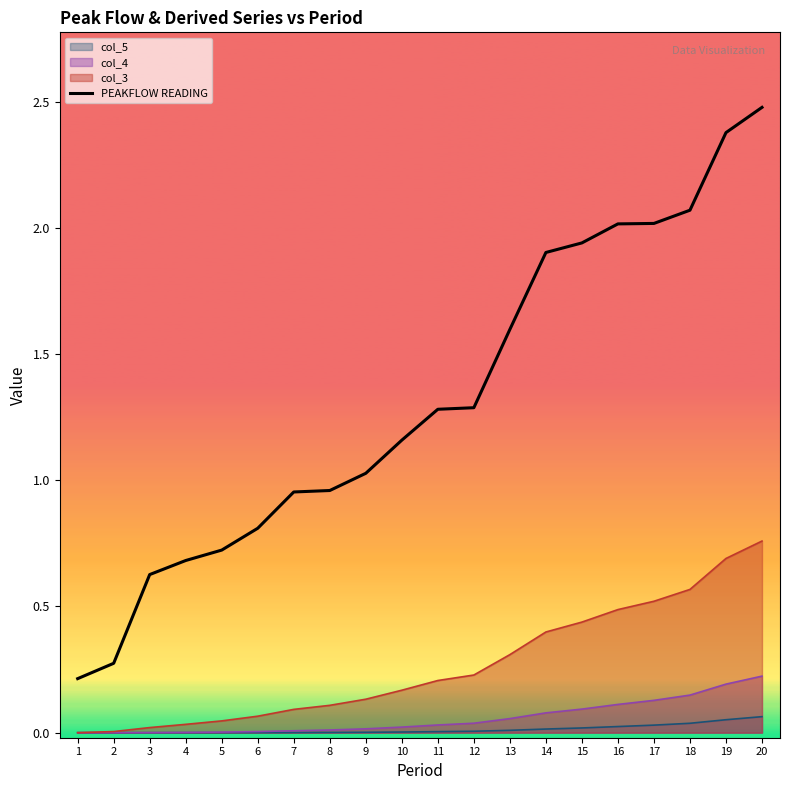

Where is the data nearest to the value 1?

9